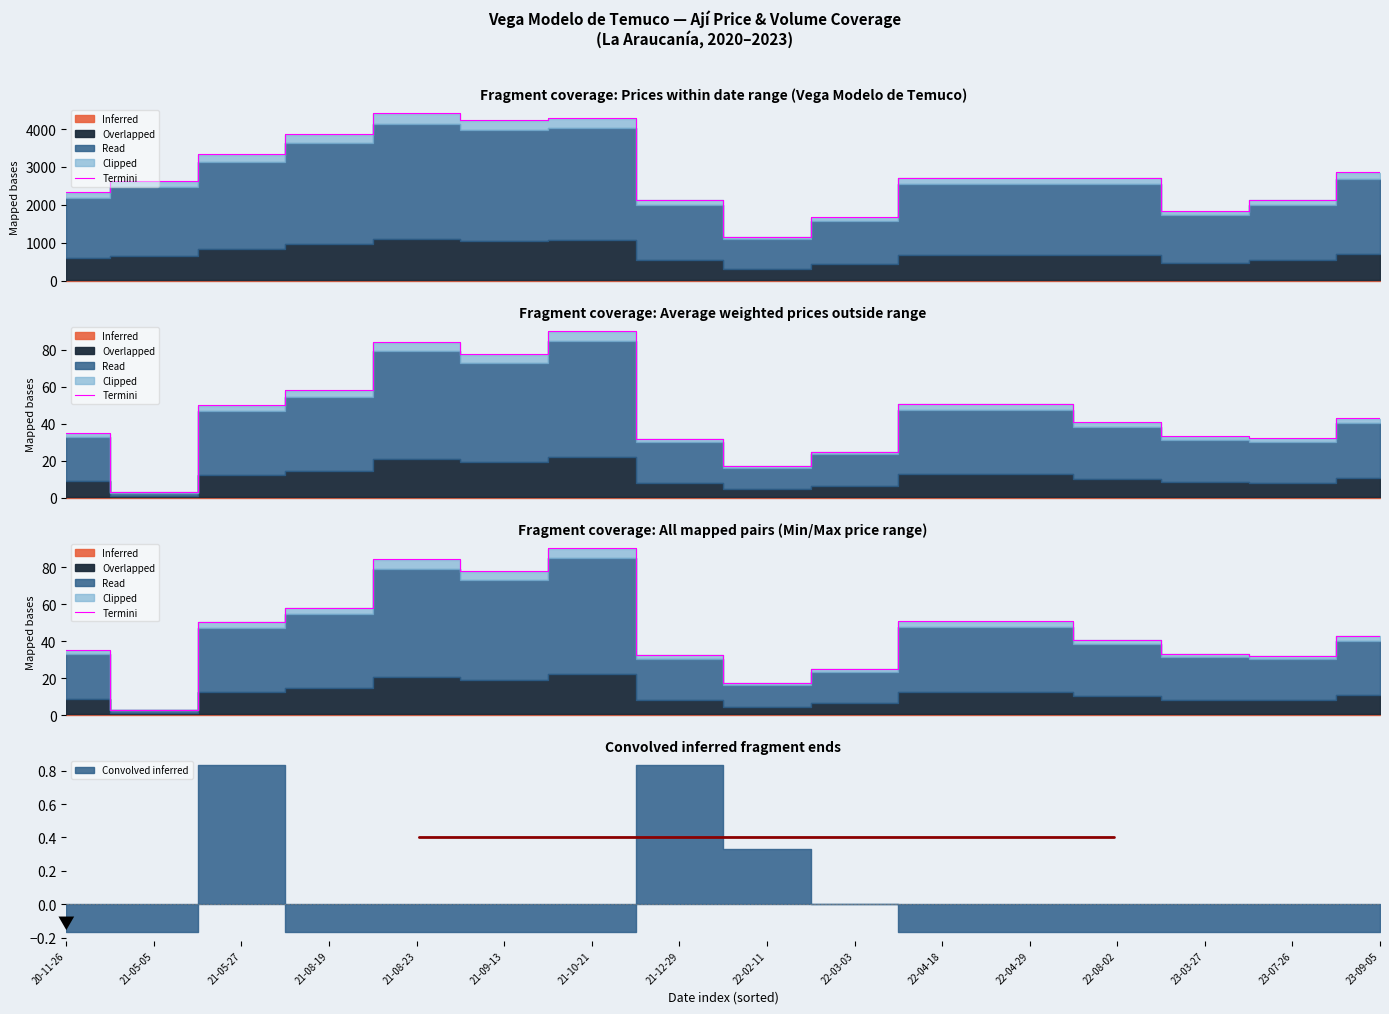

True or false: the data shows 10.0 at 23-07-26.

False